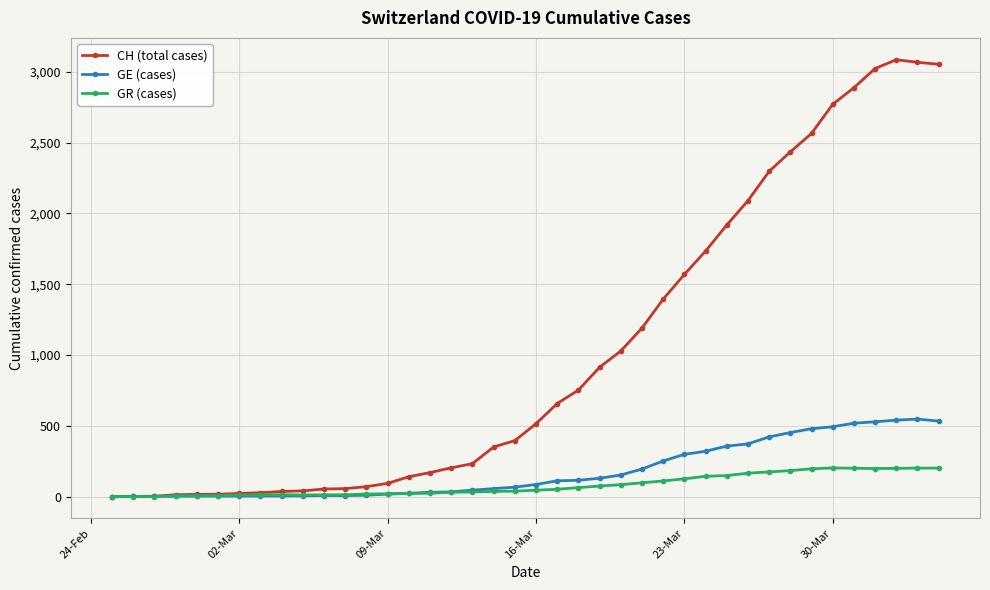

Rank the series by their maximum value, from lowest to highest.

GR (cases), GE (cases), CH (total cases)